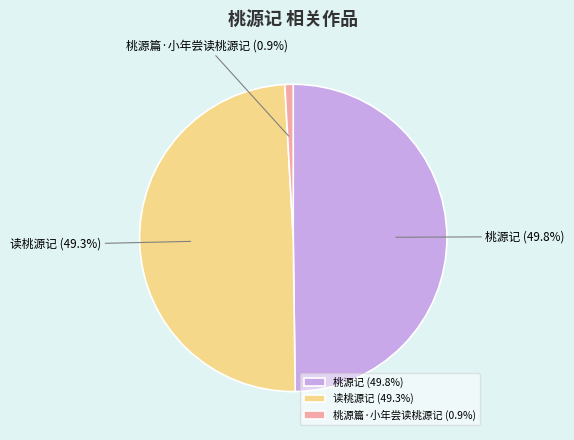

The 桃源记 slice represents 40% of the pie. True or false?

False